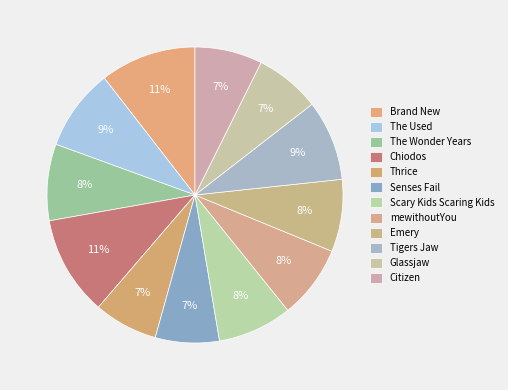

Rank the categories by value from highest to lowest.

Chiodos, Brand New, The Used, Tigers Jaw, The Wonder Years, Scary Kids Scaring Kids, mewithoutYou, Emery, Citizen, Glassjaw, Thrice, Senses Fail